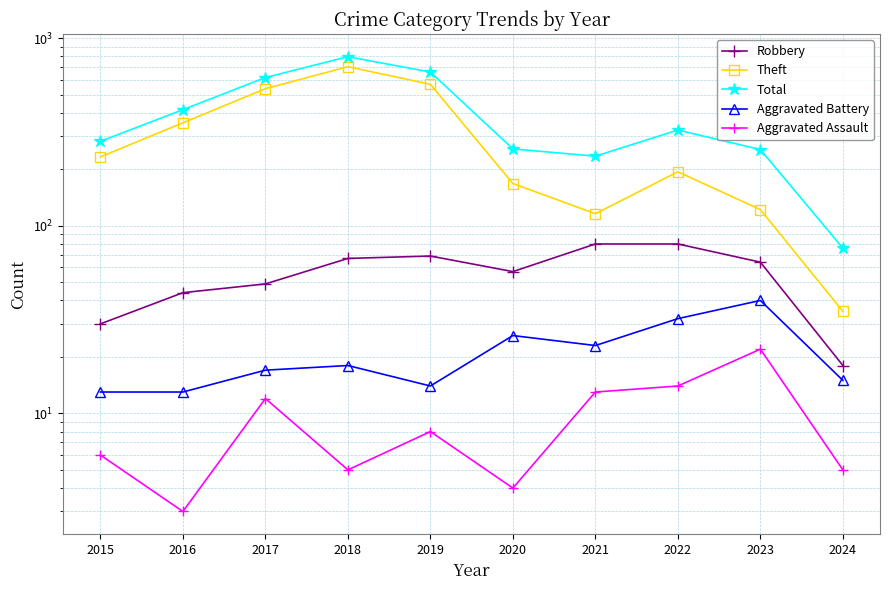

What is the difference between the highest and lowest values at 2018?

792